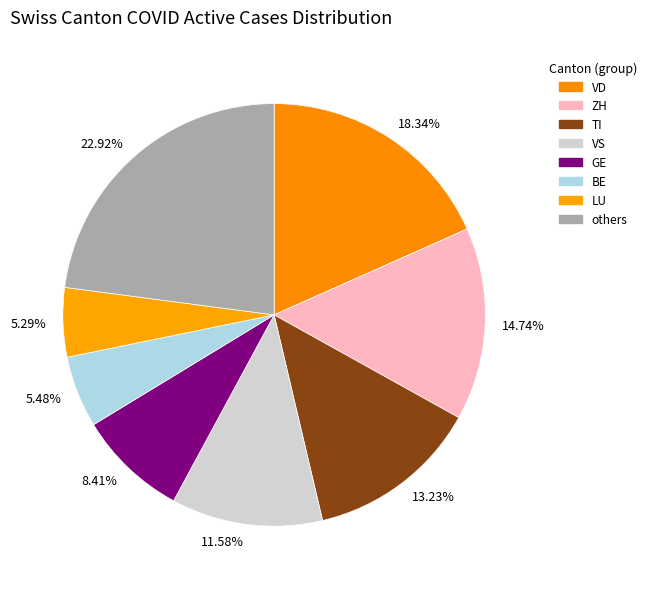

Does any single category account for the majority?

No